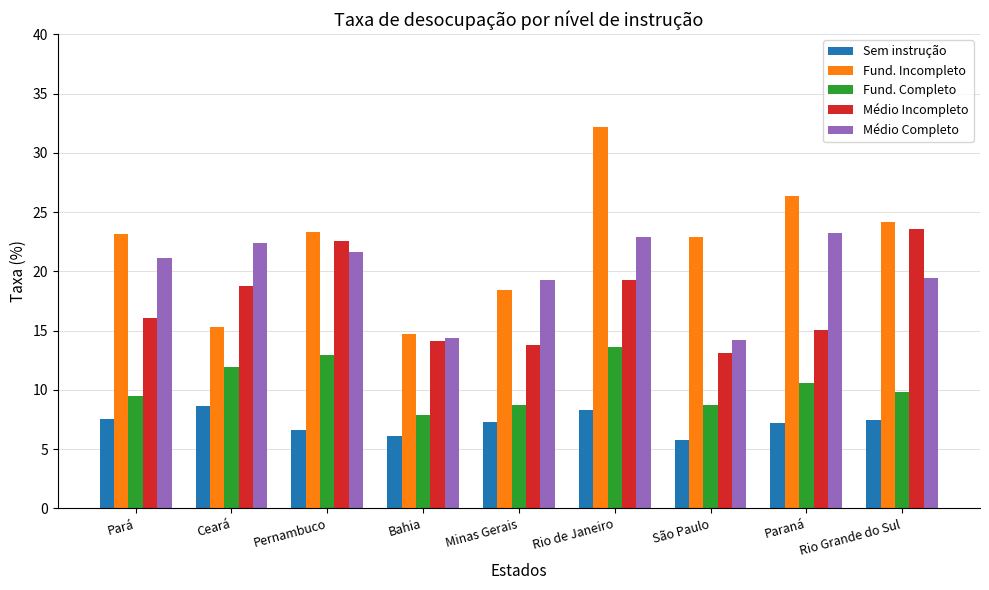

At Rio de Janeiro, list the series in order from largest to smallest.

Fund. Incompleto, Médio Completo, Médio Incompleto, Fund. Completo, Sem instrução